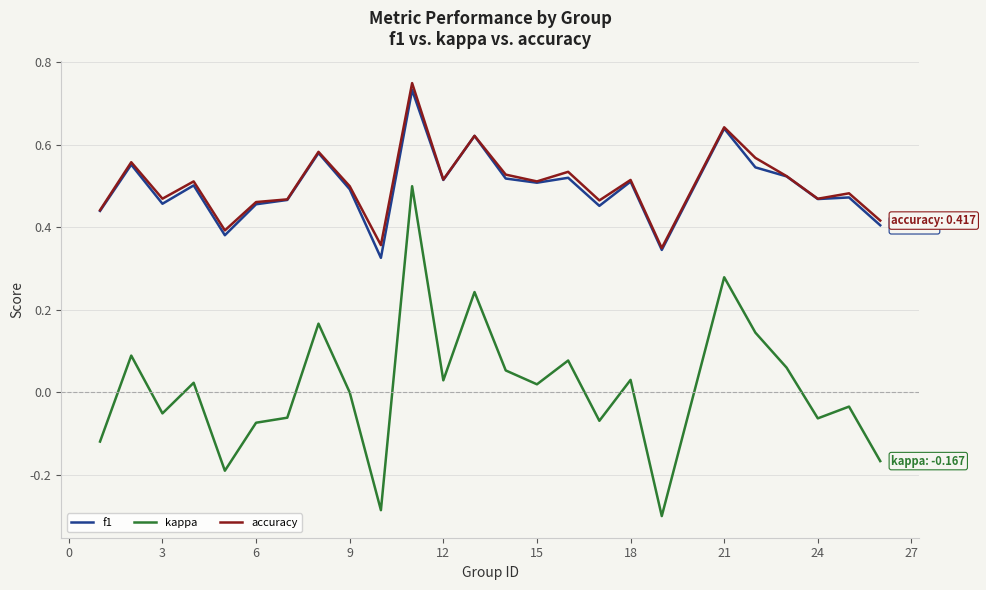

Which series has the widest spread of values?

kappa